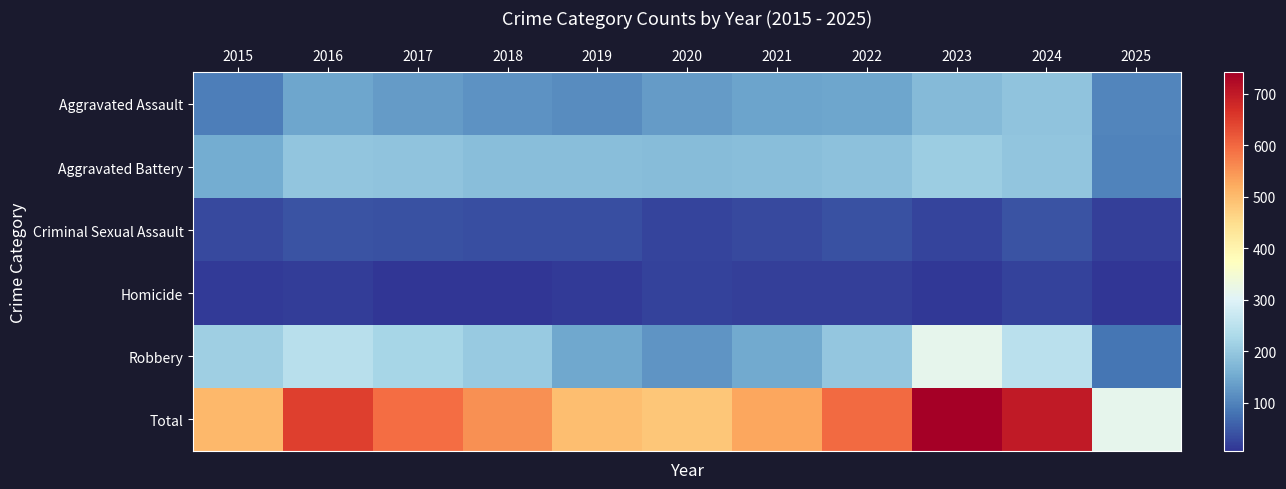

Which series has the widest spread of values?

Total